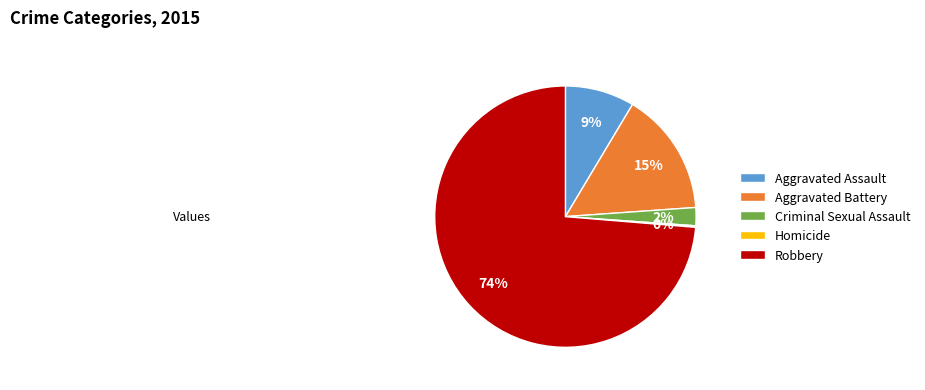

To the nearest percent, what is the average slice percentage?

20%